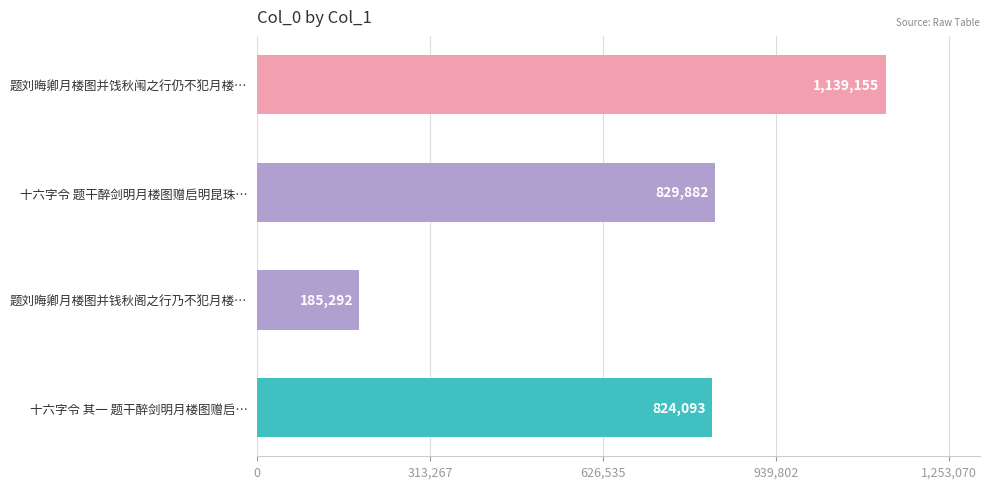

How many bars are there in total?

4